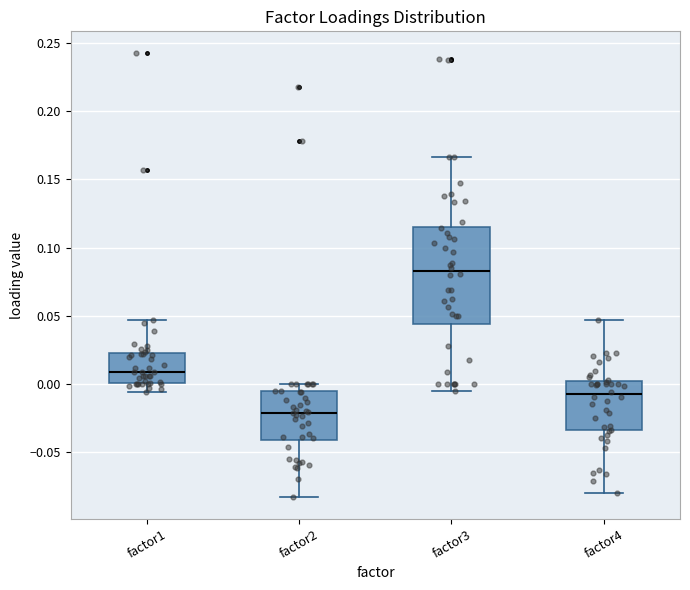

Which box is the tallest, from its lower edge to its upper edge?

factor3